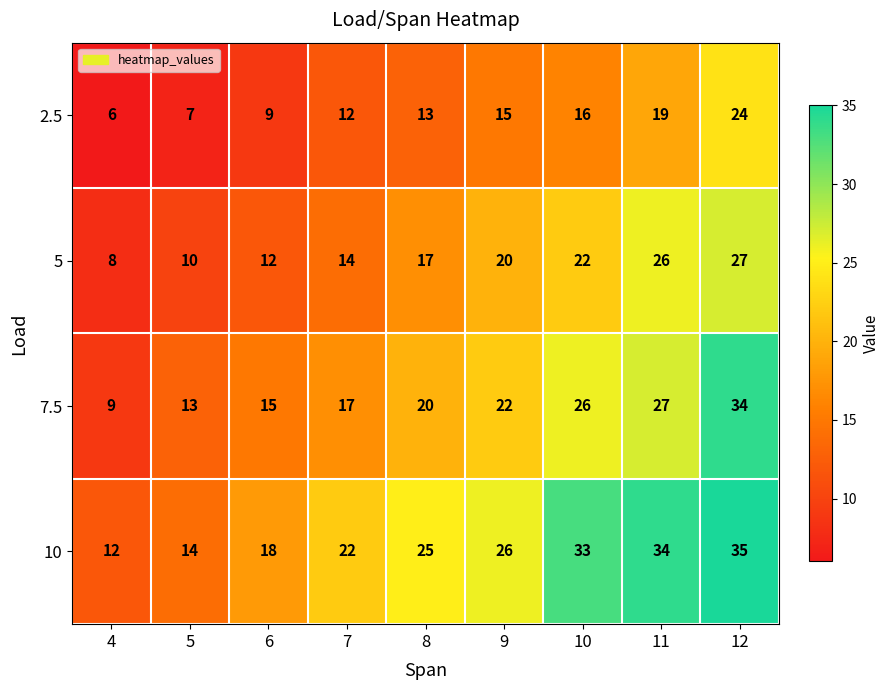

Which series changed the most between 6 and 7?

10